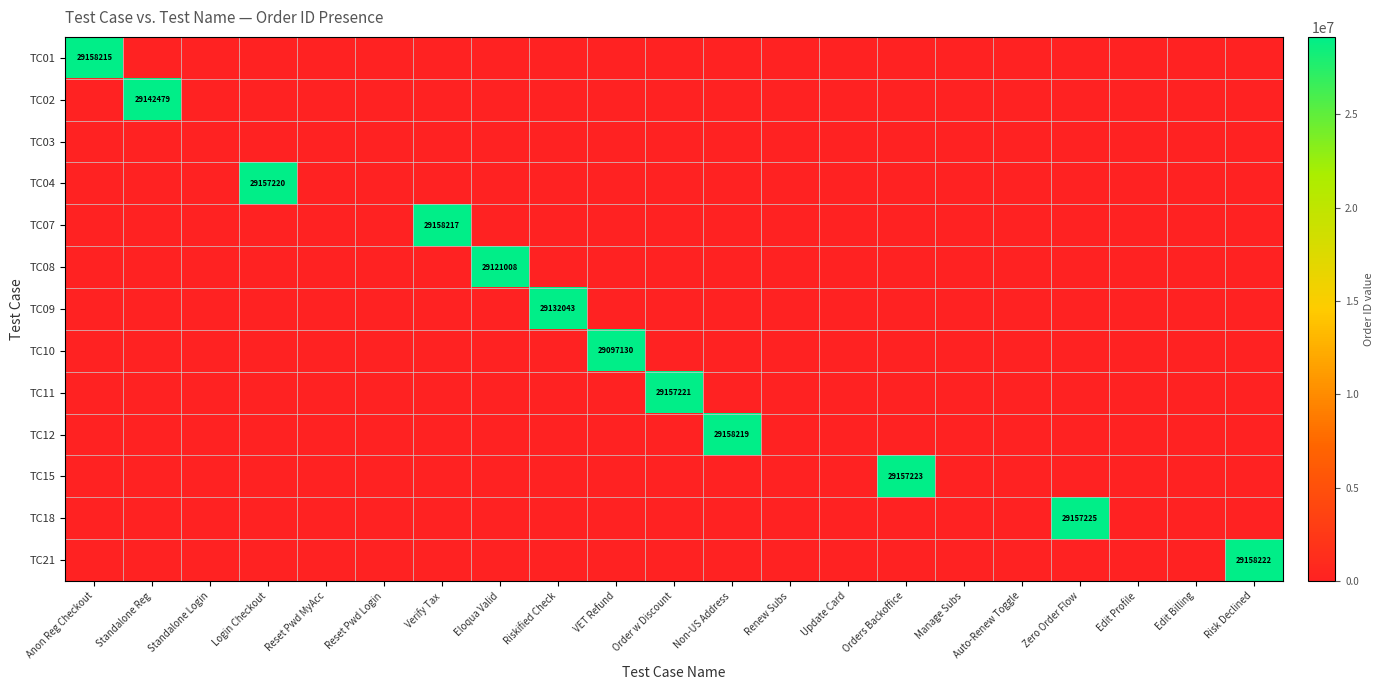

True or false: TC08 has a value of 0 at Reset Pwd MyAcc.

True